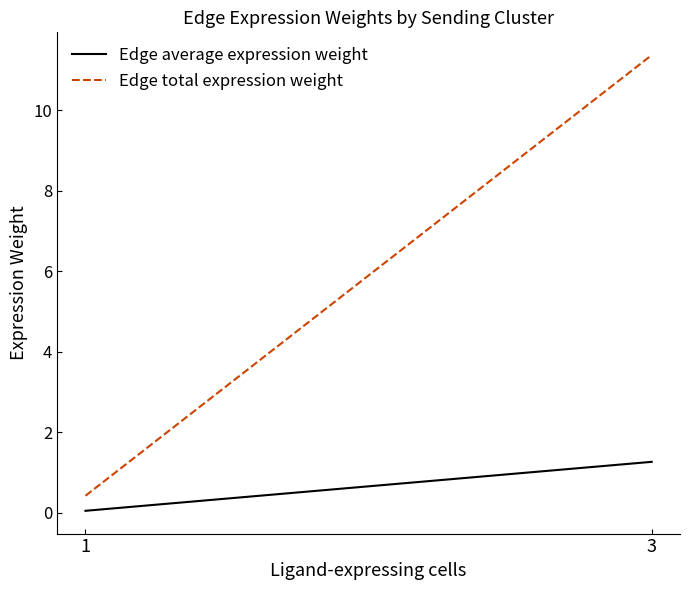

What are all the series names shown in the legend?

Edge average expression weight, Edge total expression weight